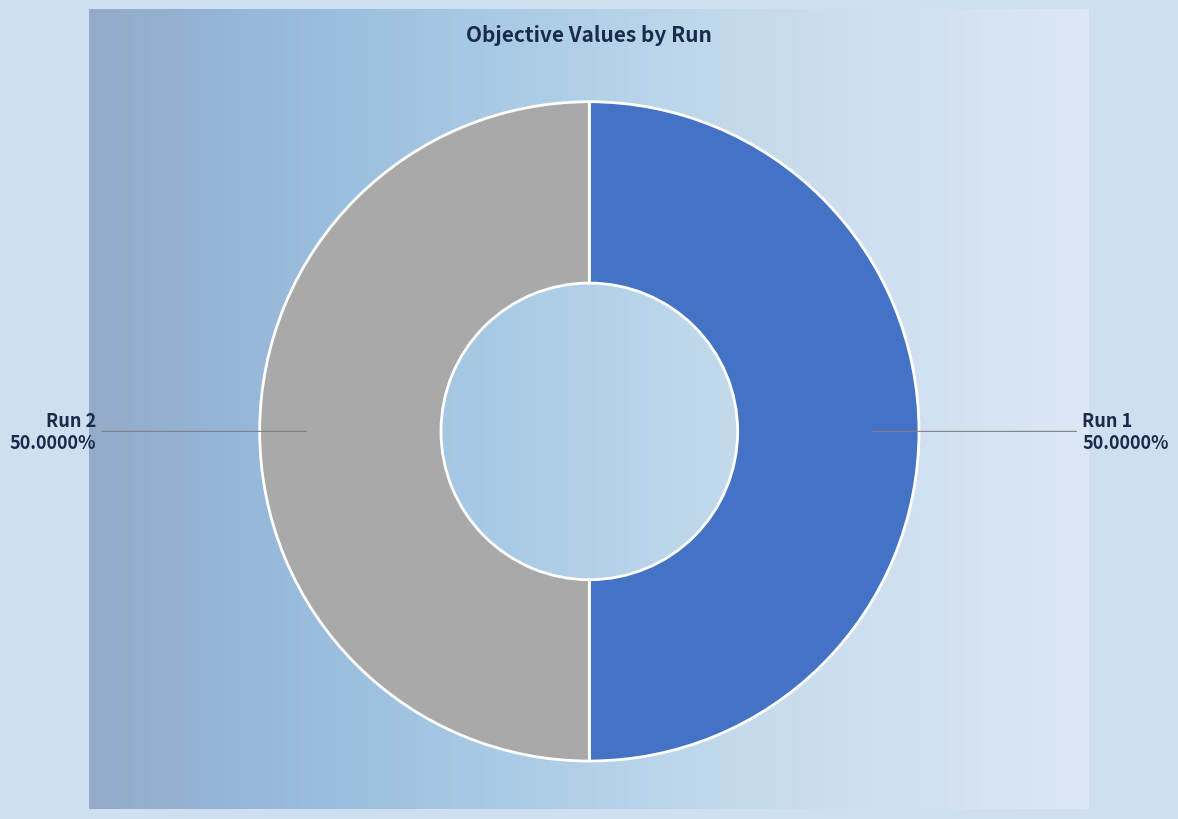

What percentage is the Run 2 slice, to the nearest percent?

50%